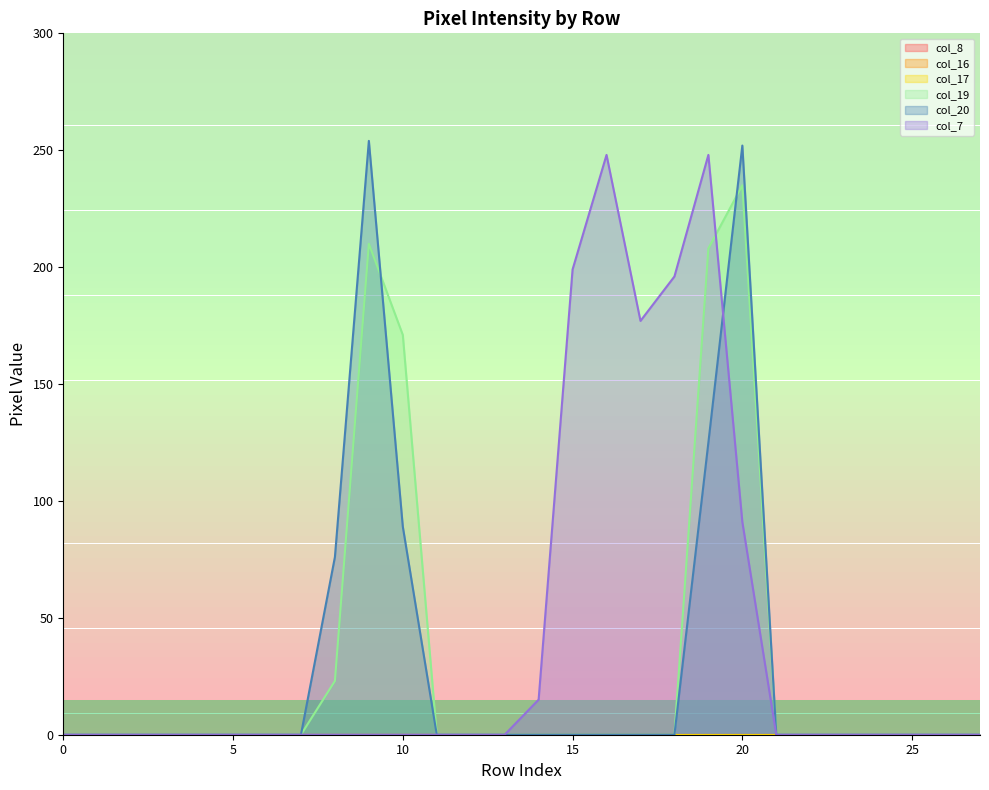

What is the maximum value for col_20?

254